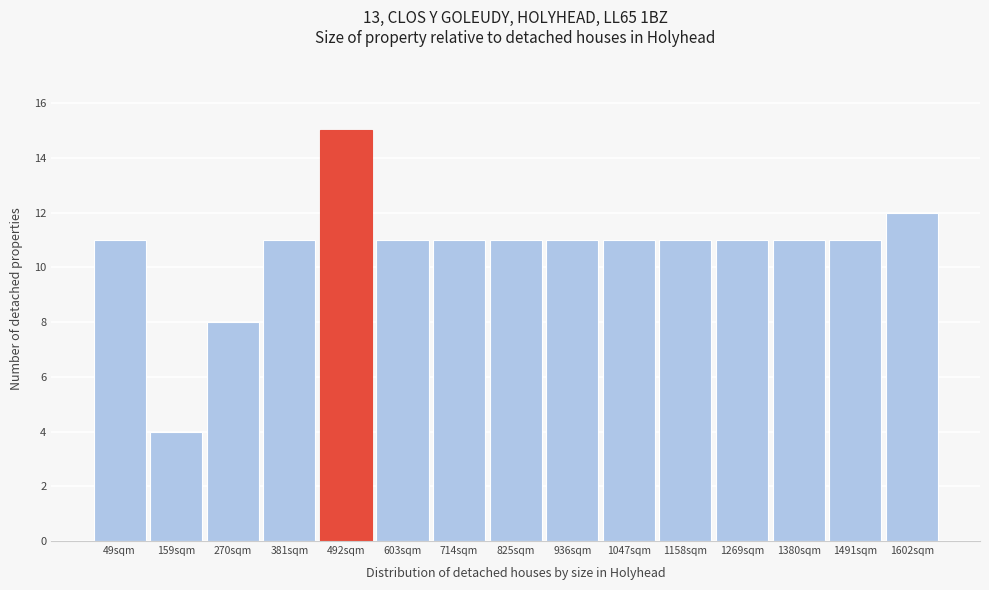

Reading right to left, what are all the values shown in this chart?

1602sqm=12	1491sqm=11	1380sqm=11	1269sqm=11	1158sqm=11	1047sqm=11	936sqm=11	825sqm=11	714sqm=11	603sqm=11	492sqm=15	381sqm=11	270sqm=8	159sqm=4	49sqm=11